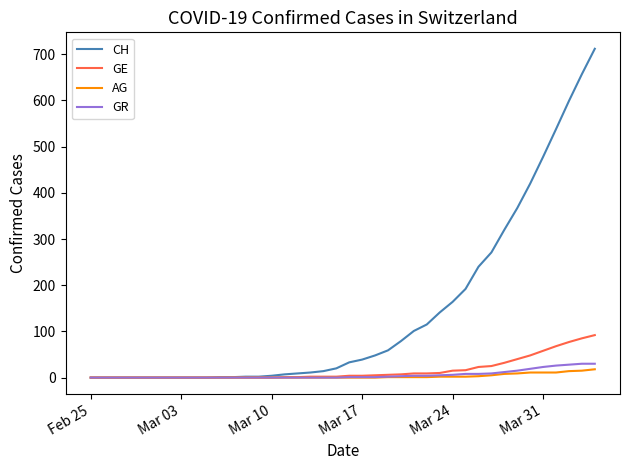

Which series has the widest spread of values?

CH